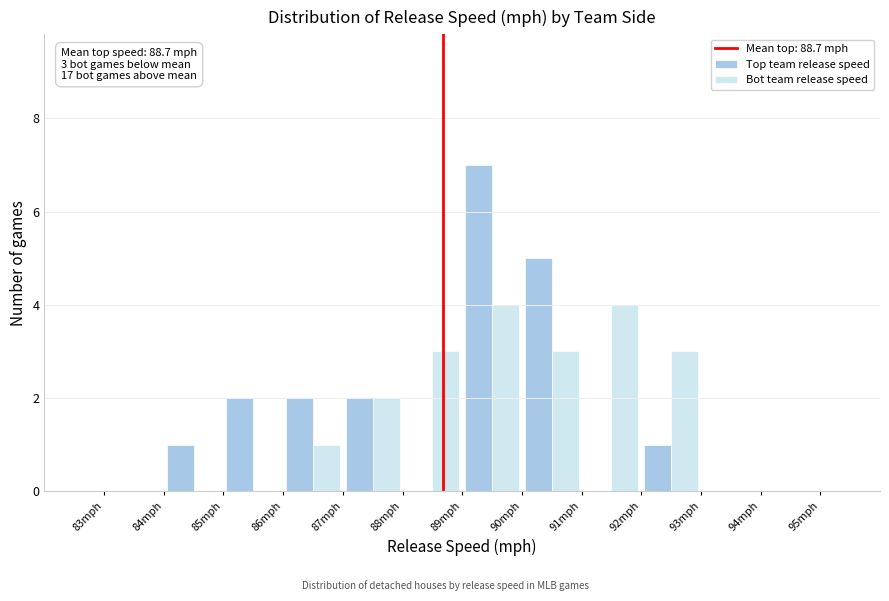

In the Top team release speed series, which range on the x-axis has the tallest bar?

89 to 90